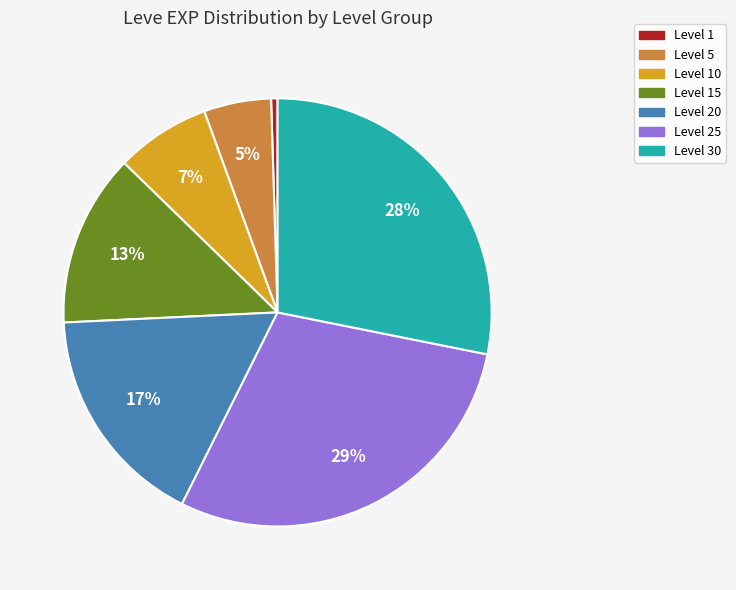

Rank the categories by value from lowest to highest.

Level 1, Level 5, Level 10, Level 15, Level 20, Level 30, Level 25